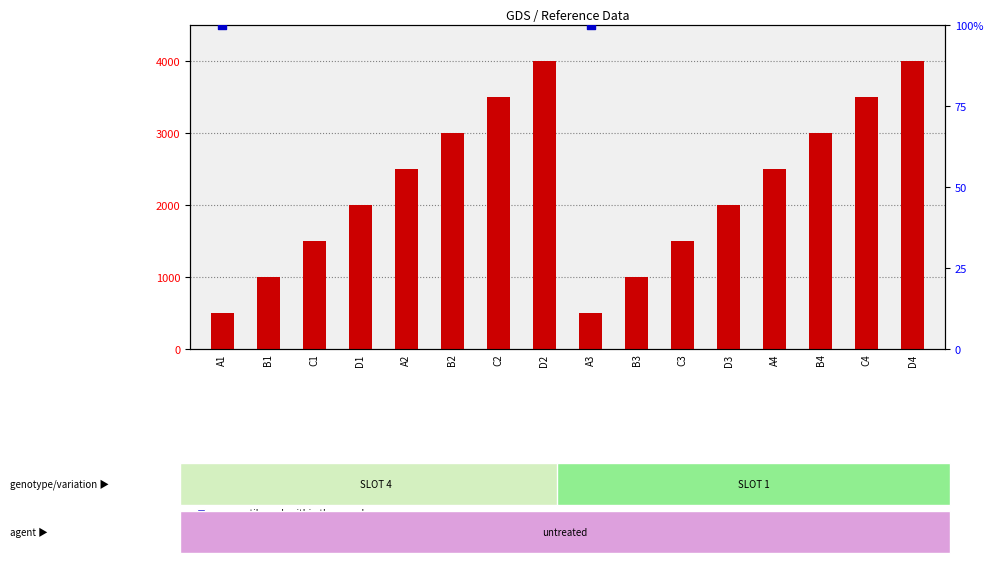

What are all the series names shown in the legend?

count, percentile rank within the sample